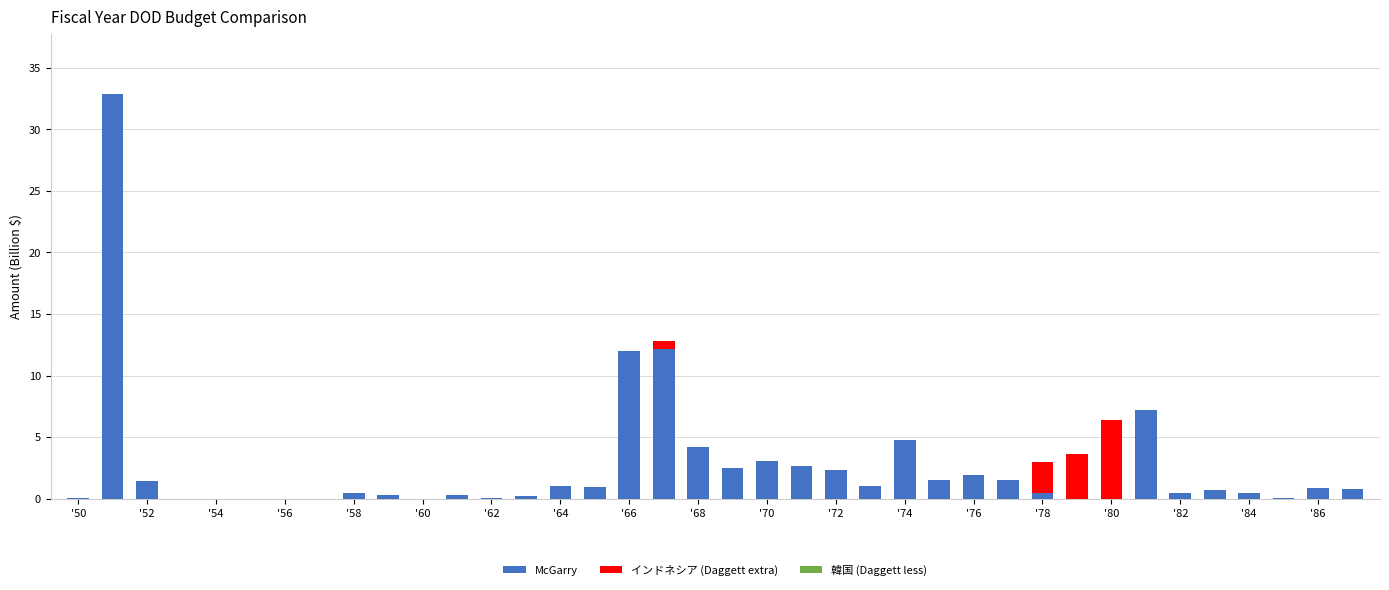

What is the maximum value shown in the chart?

32.8